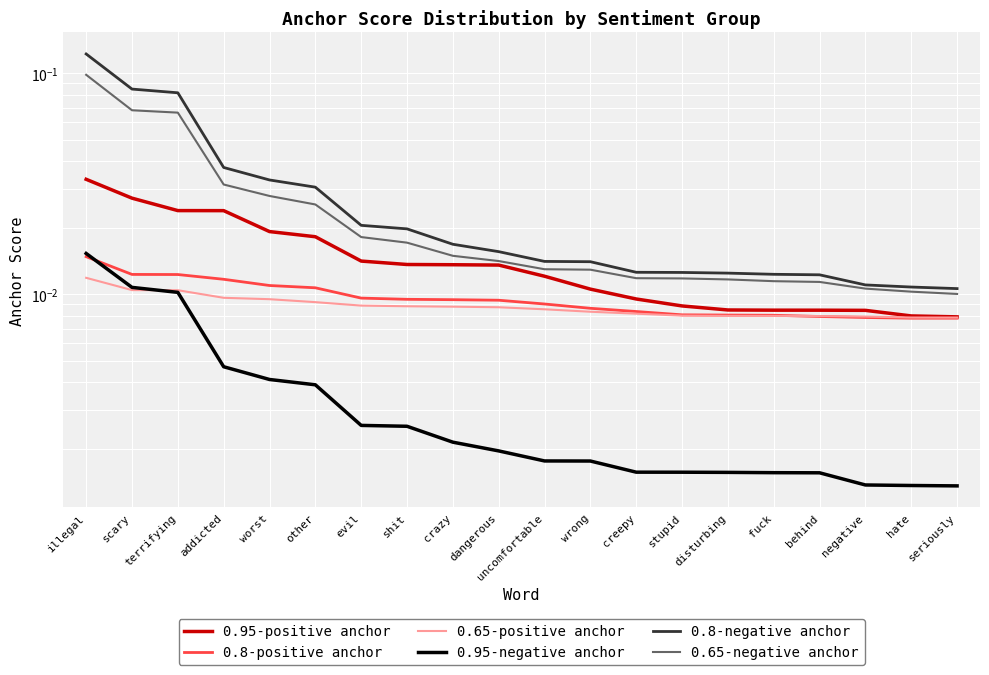

Which series has the largest range (max minus min)?

0.8-negative anchor